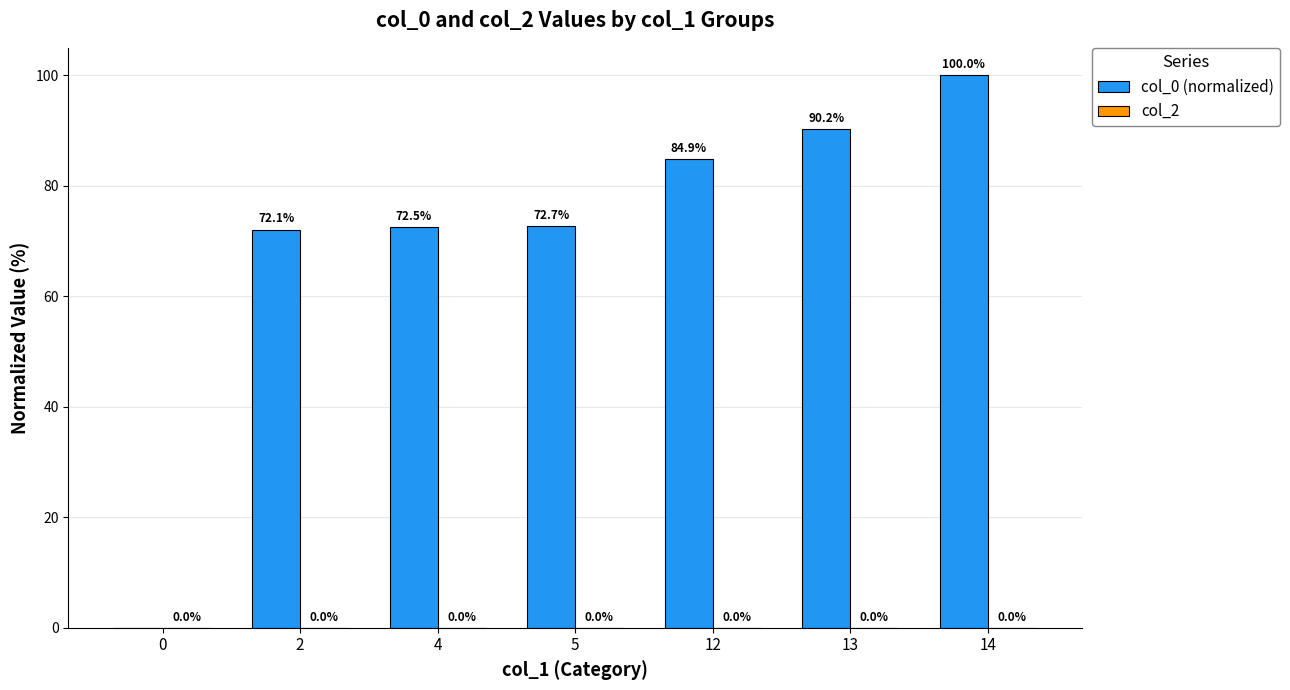

What is the maximum value shown in the chart?

100.0